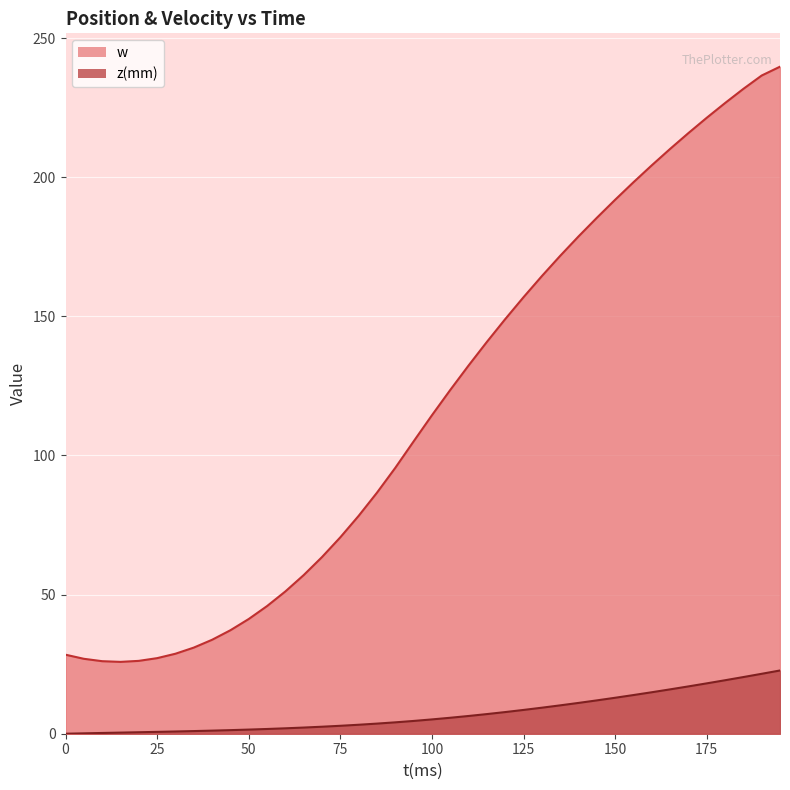

Between 120 and 105, which is larger?

120